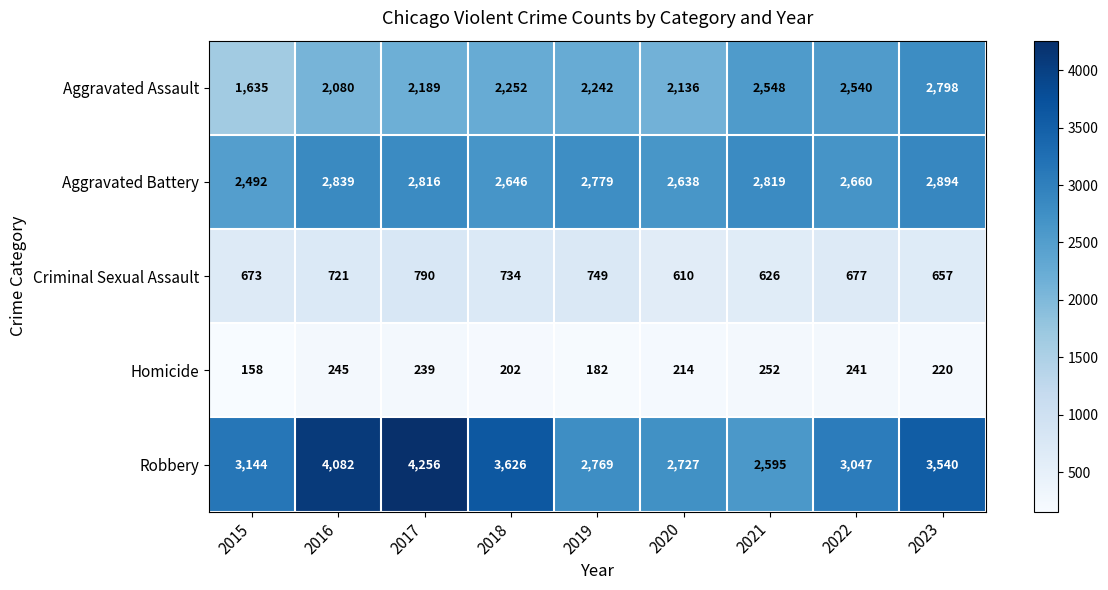

At which category is the sum across all series the highest?

2017